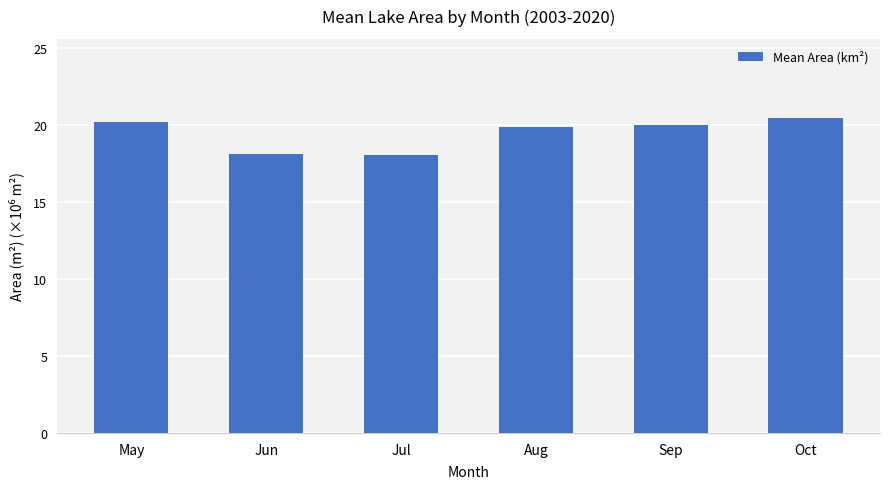

What is the difference between the values at Sep and Jun?

1.9